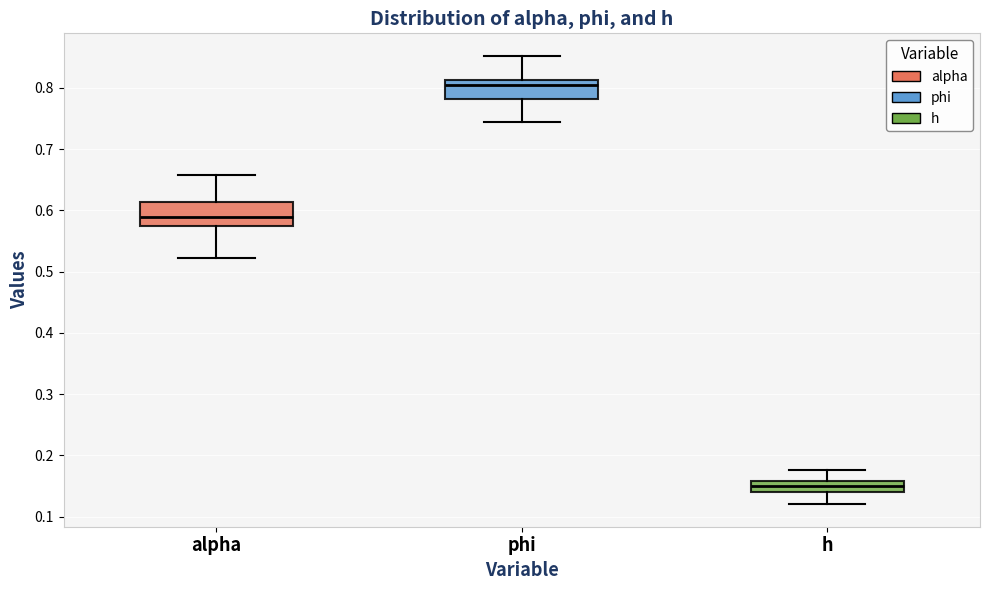

Reading left to right, read every box against the y-axis: the position of its median line, the range the box covers, and the ends of its whiskers. The values are not printed on the chart, so give them approximately, as read against the axis.

alpha: median 0.59, box 0.58 to 0.61, whiskers 0.52 to 0.66
phi: median 0.80, box 0.78 to 0.81, whiskers 0.74 to 0.85
h: median 0.15, box 0.14 to 0.16, whiskers 0.12 to 0.18